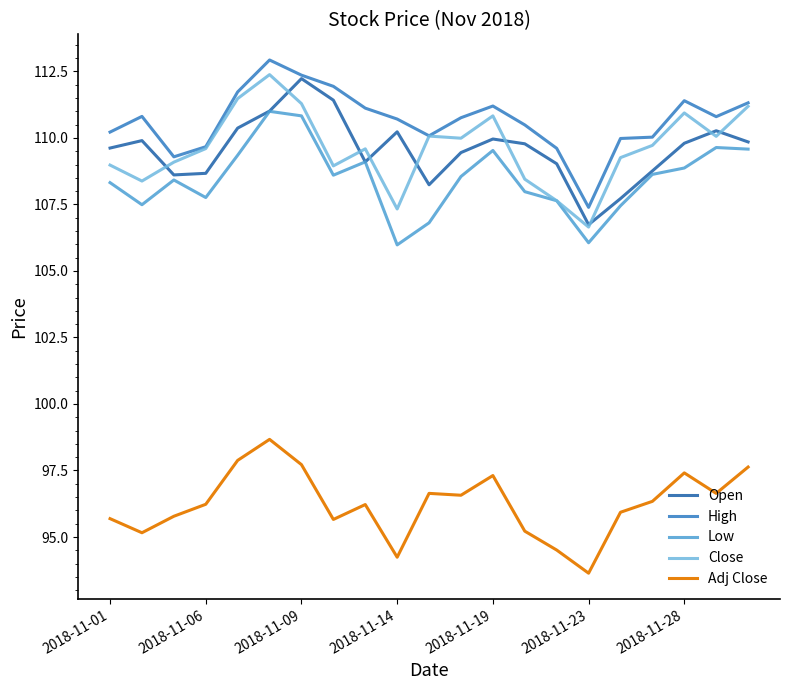

Which series has the largest total across all categories?

High